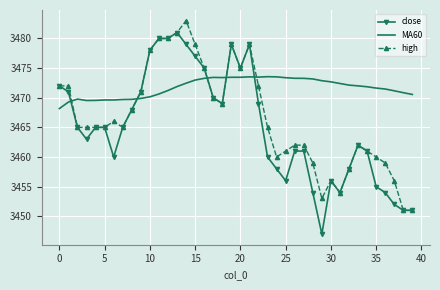

What is the maximum value for close?

3481.0